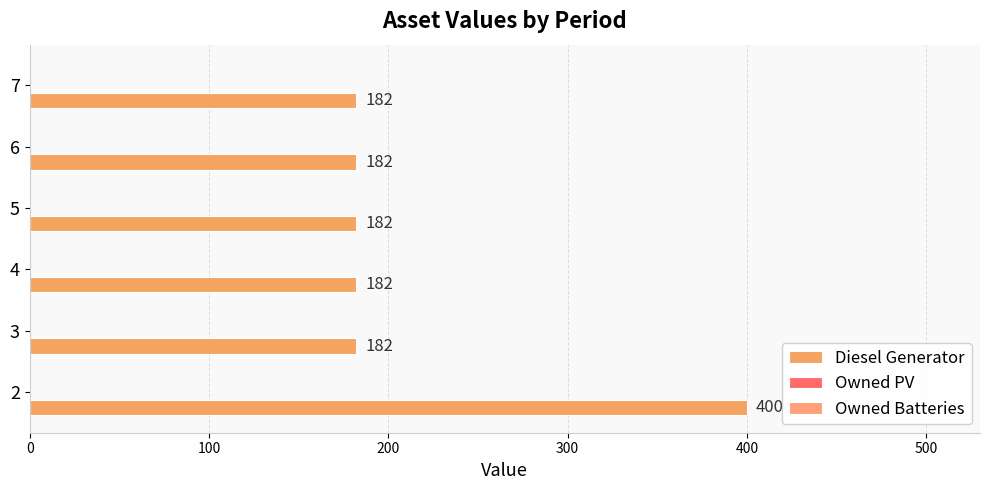

How many bars are there in total?

6